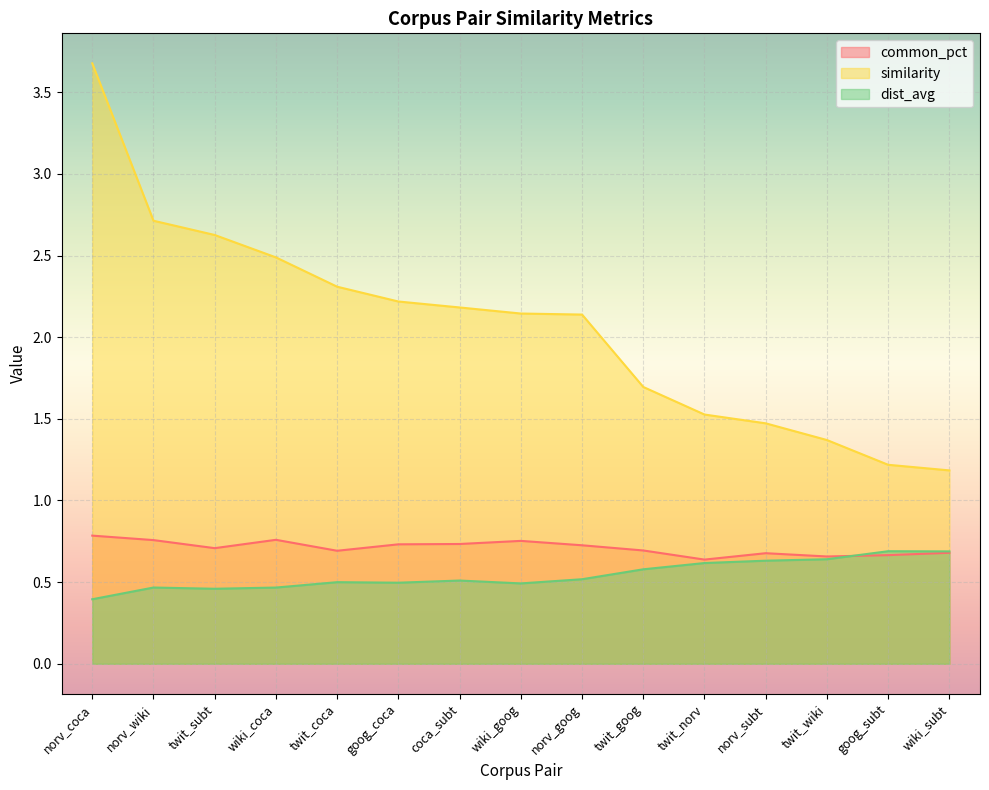

In common_pct, how many points are higher than both neighbors (excluding endpoints)?

3